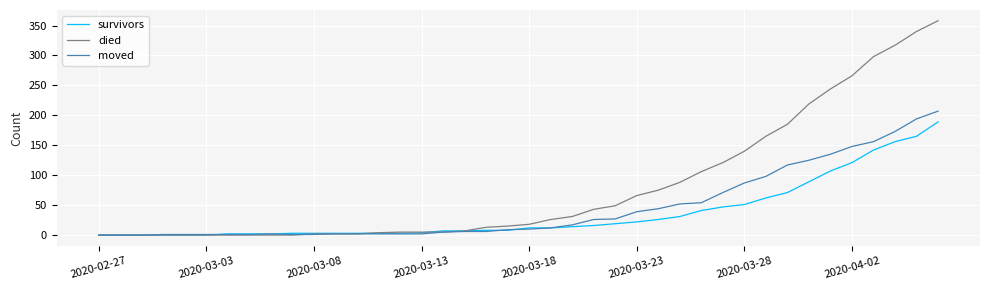

Does the chart display data point markers on the line(s)?

No